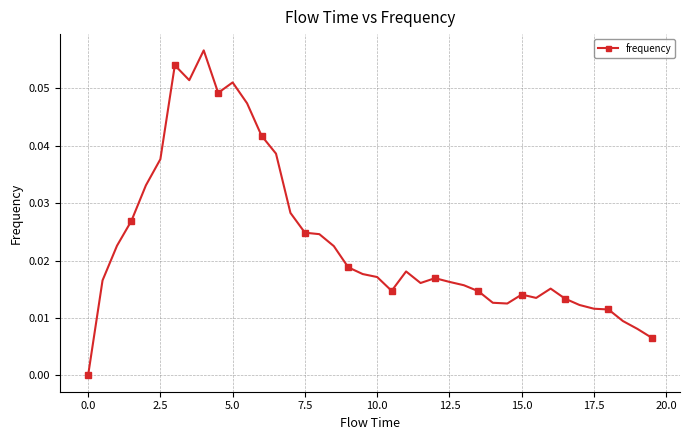

True or false: there are more than 2 points higher than both neighbors.

True